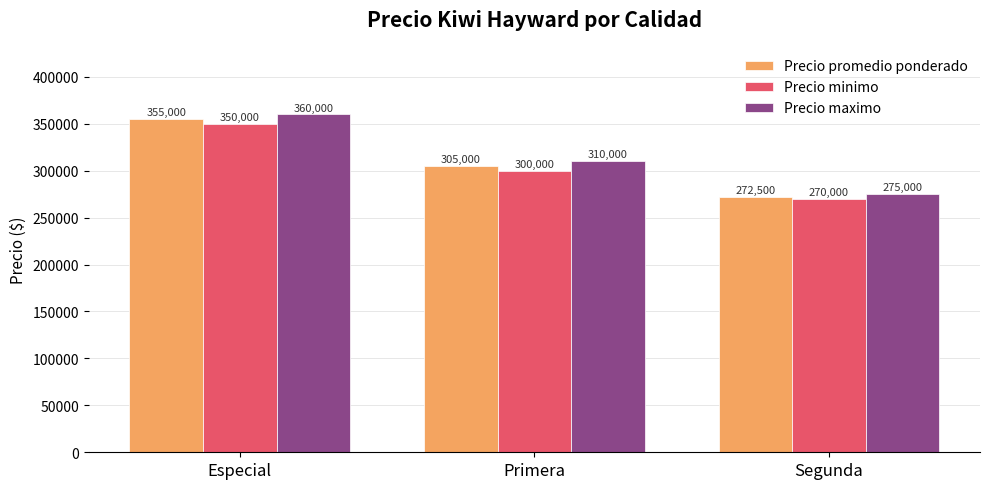

How many data points does each series have?

3